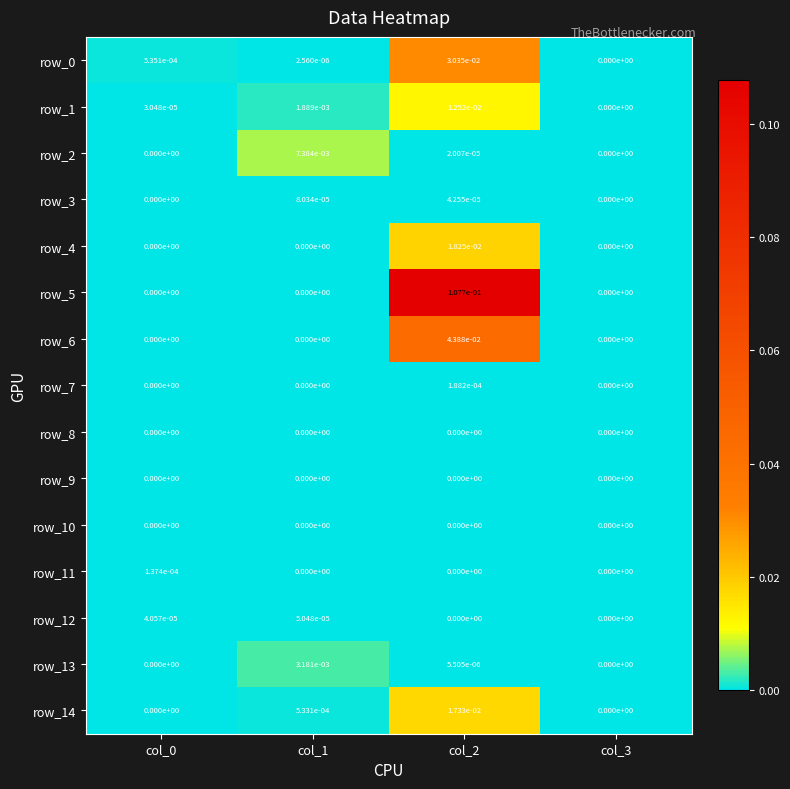

Count the row_11 values in the range 0 to 1.

4